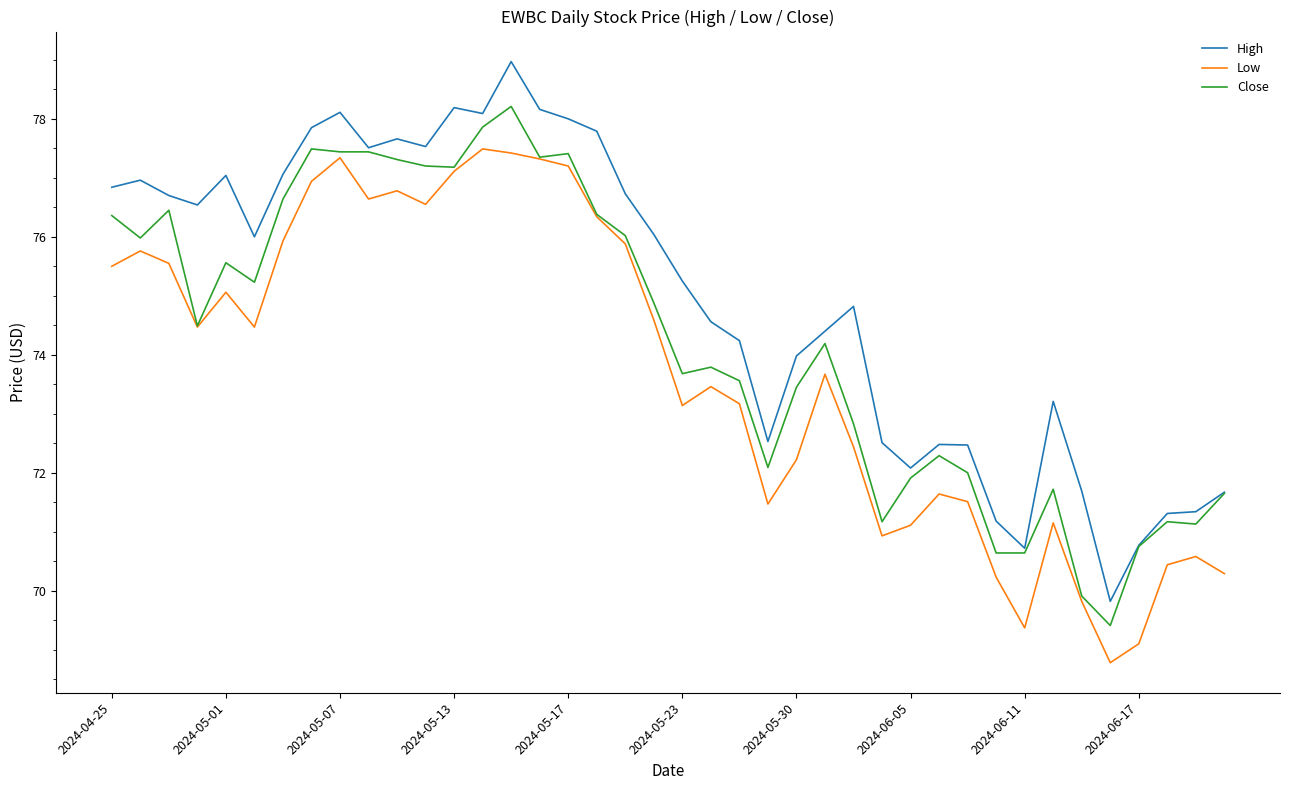

List the series in order of their peak value, lowest first.

Low, Close, High